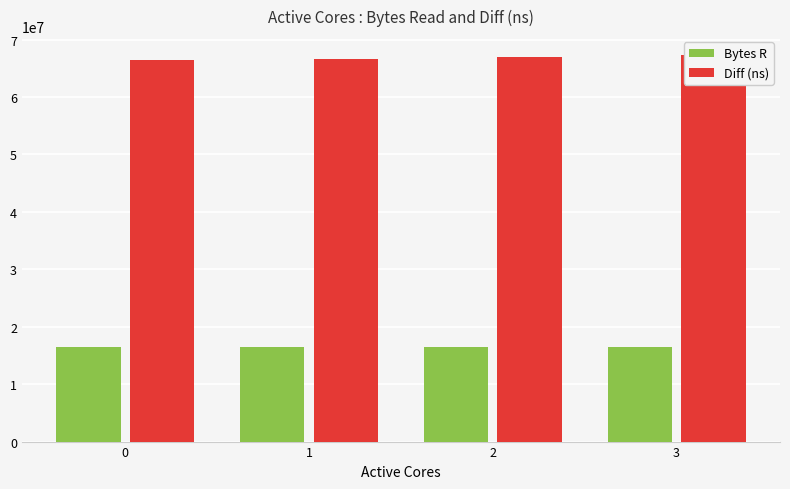

Which series has the largest total across all categories?

Diff (ns)